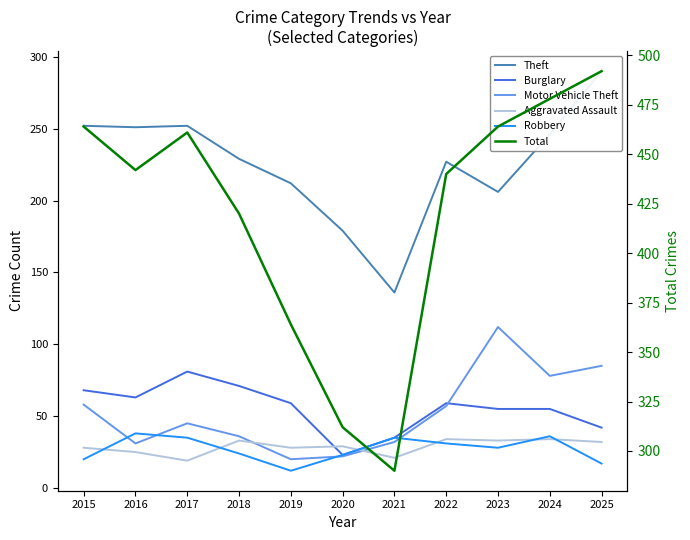

How many lines are shown in the chart?

6